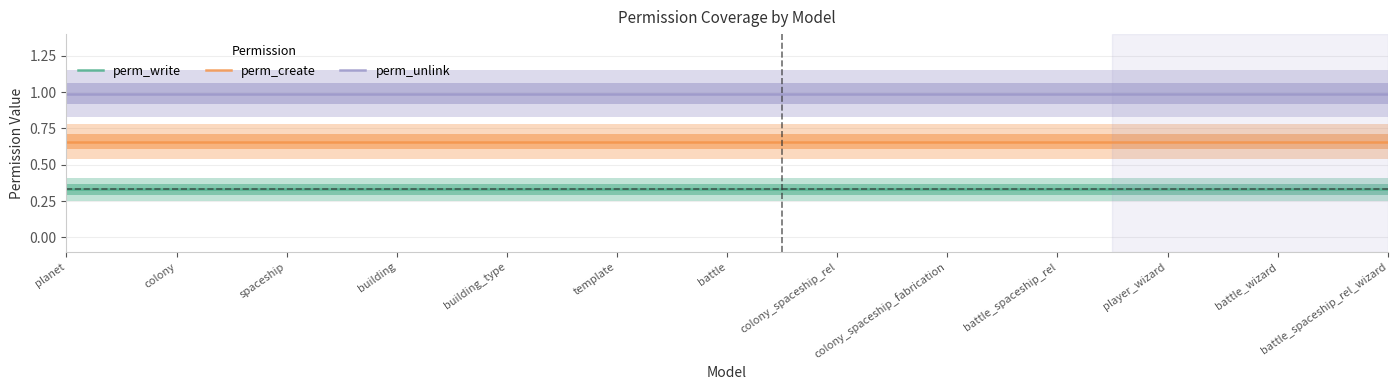

Reading right to left, transcribe all the data shown in this chart.

perm_write: battle_spaceship_rel_wizard=0.3	battle_wizard=0.3	player_wizard=0.3	battle_spaceship_rel=0.3	colony_spaceship_fabrication=0.3	colony_spaceship_rel=0.3	battle=0.3	template=0.3	building_type=0.3	building=0.3	spaceship=0.3	colony=0.3	planet=0.3
perm_create: battle_spaceship_rel_wizard=0.7	battle_wizard=0.7	player_wizard=0.7	battle_spaceship_rel=0.7	colony_spaceship_fabrication=0.7	colony_spaceship_rel=0.7	battle=0.7	template=0.7	building_type=0.7	building=0.7	spaceship=0.7	colony=0.7	planet=0.7
perm_unlink: battle_spaceship_rel_wizard=1.0	battle_wizard=1.0	player_wizard=1.0	battle_spaceship_rel=1.0	colony_spaceship_fabrication=1.0	colony_spaceship_rel=1.0	battle=1.0	template=1.0	building_type=1.0	building=1.0	spaceship=1.0	colony=1.0	planet=1.0